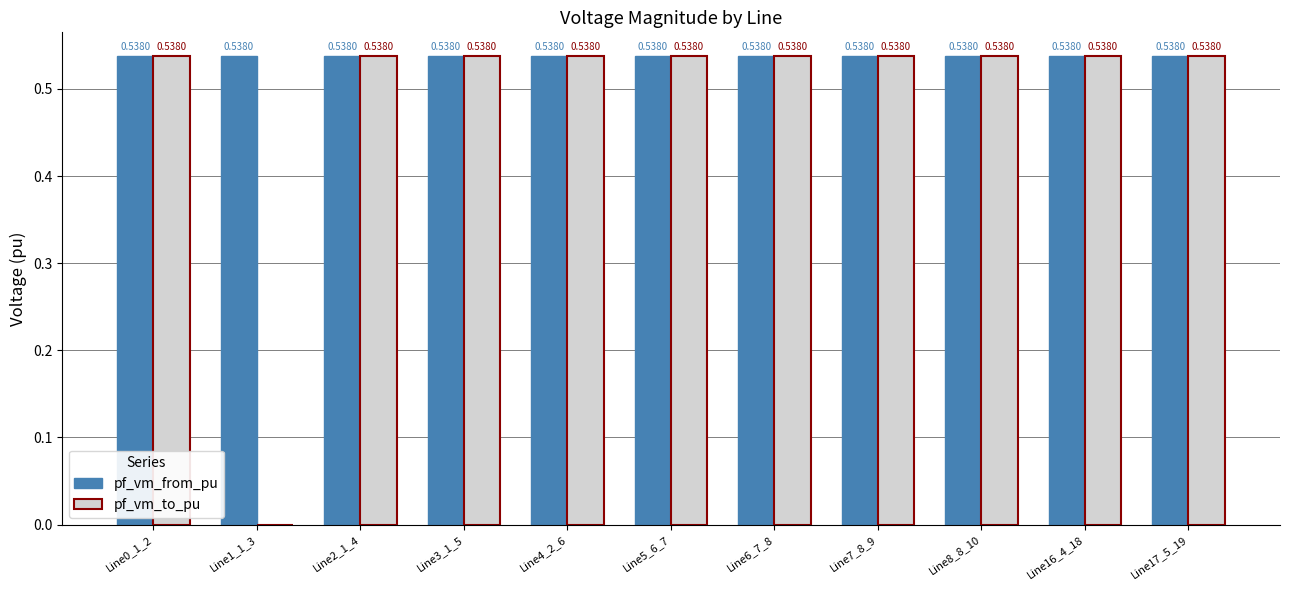

At which label is pf_vm_to_pu closest to 0?

Line1_1_3